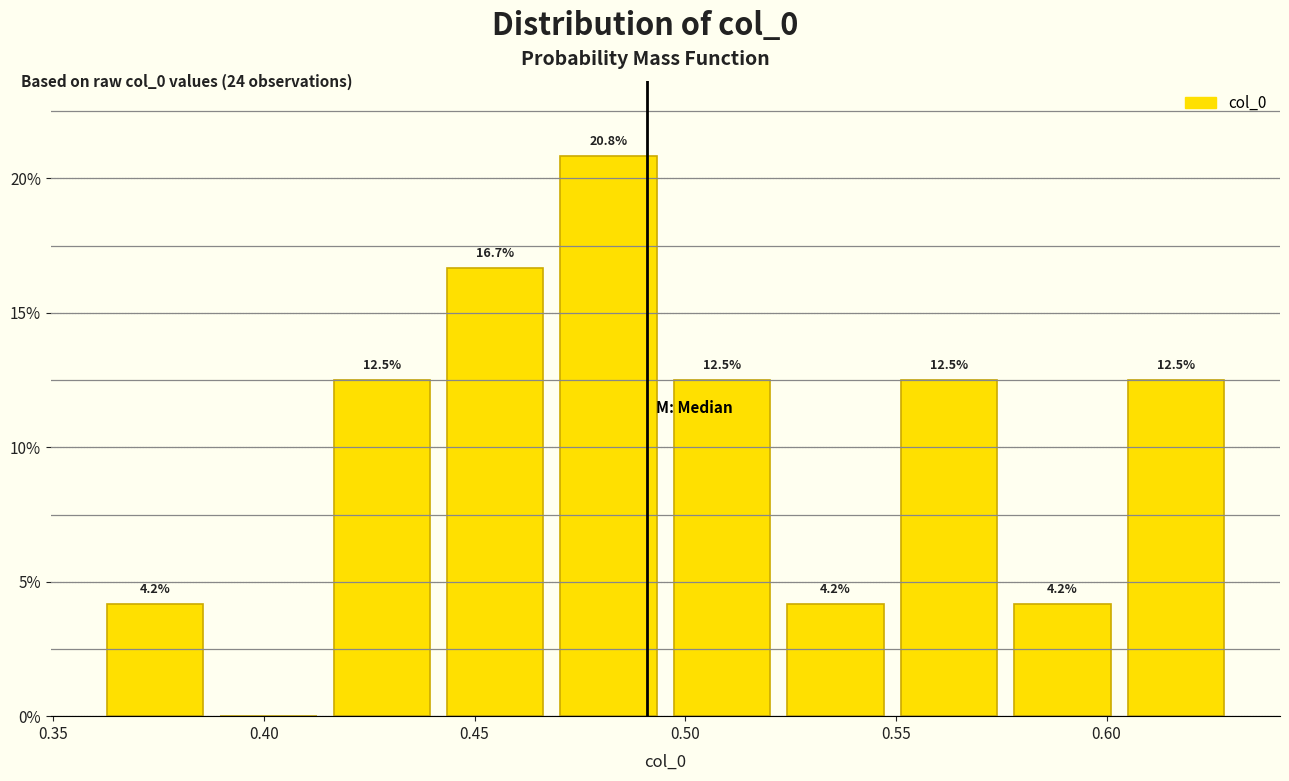

Over which range of the x-axis is the bar tallest?

0.470 to 0.495